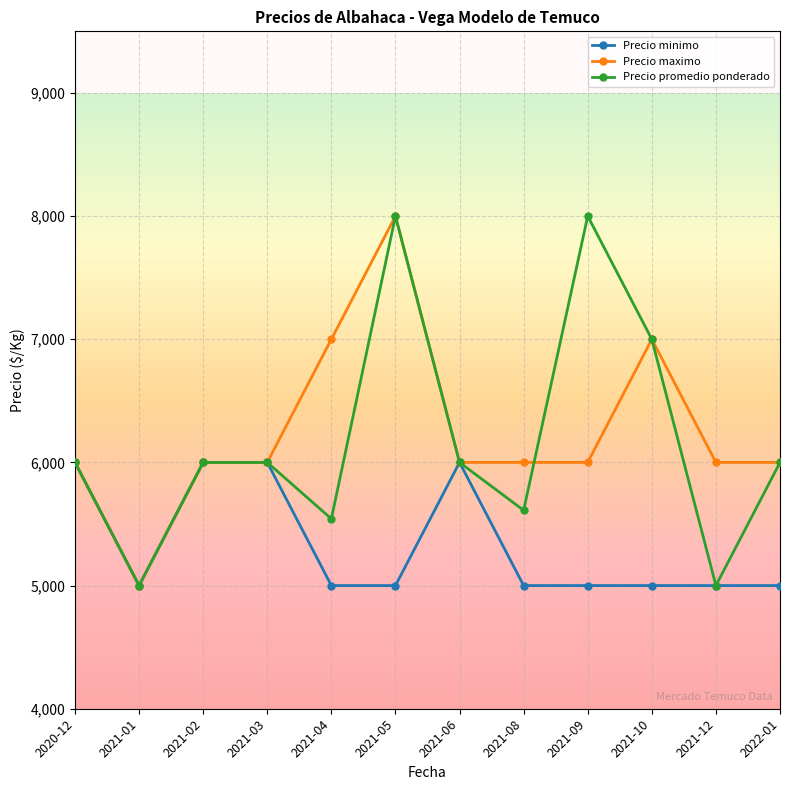

The Precio minimo series shows 7932 at 2021-04. True or false?

False